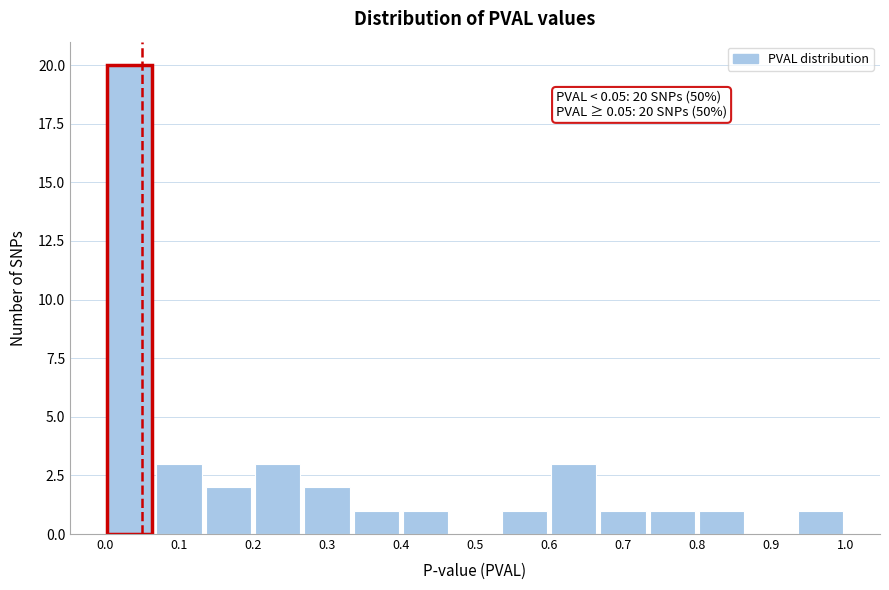

Over which range of the x-axis is the bar tallest?

0.00 to 0.07